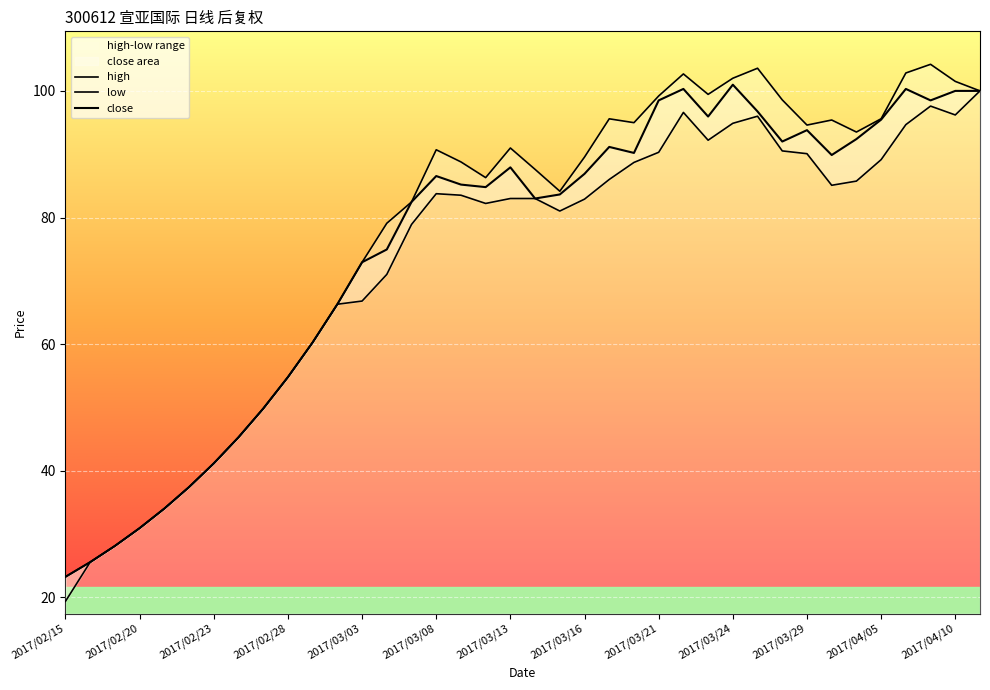

List the series in order of their peak value, highest first.

high, close, low